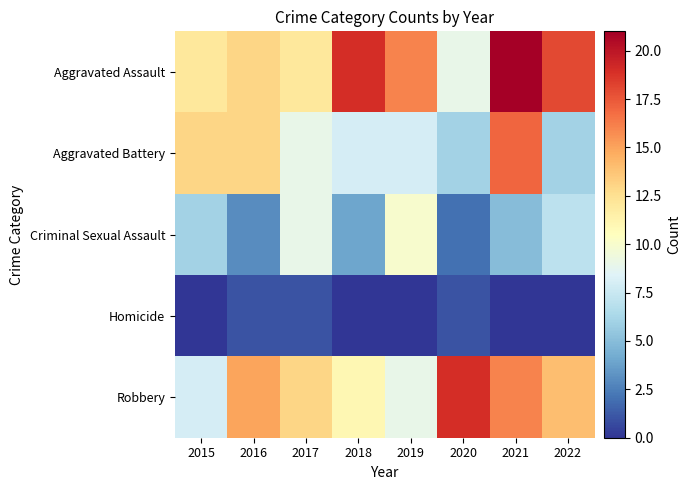

Which has a higher value, 2016 or 2015?

2016